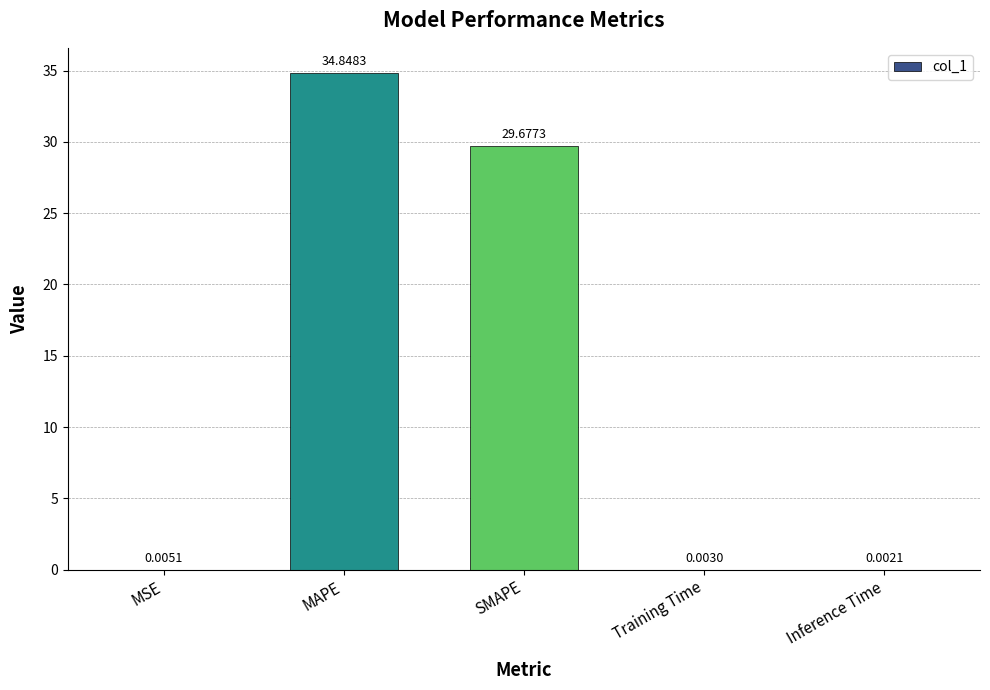

Which label corresponds to the largest value in the chart?

MAPE